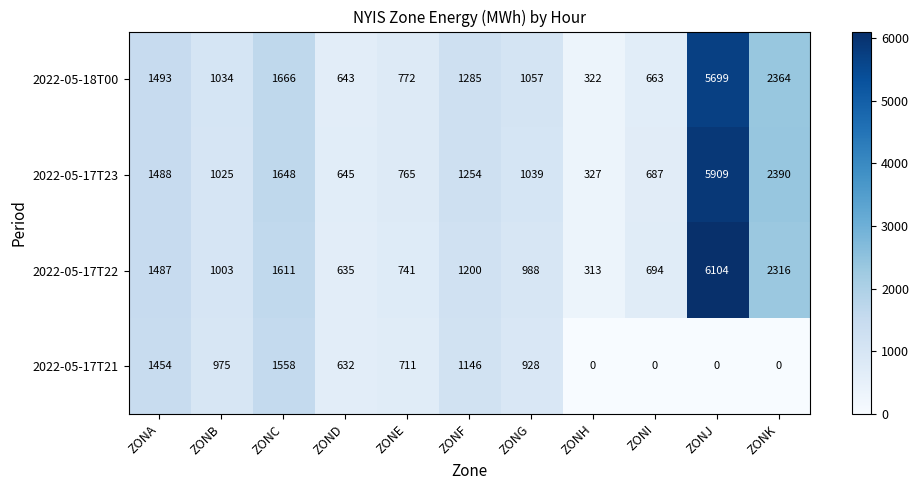

Is the value of 2022-05-17T22 at ZONC greater than the value of 2022-05-18T00 at ZONA?

Yes